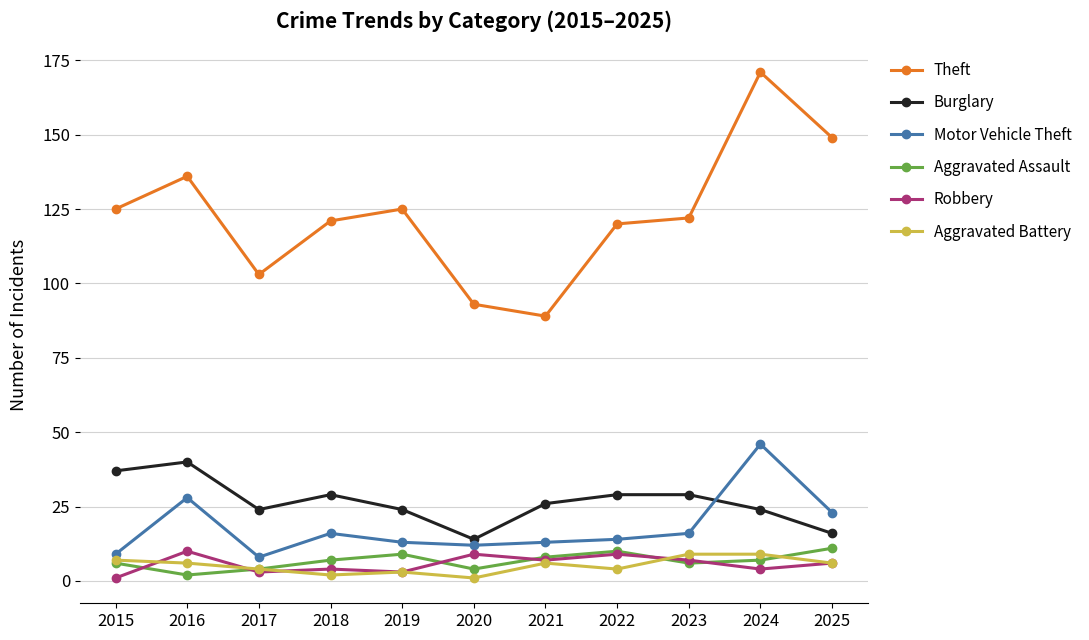

What is the value of the Burglary point at the 9th from the left?

29